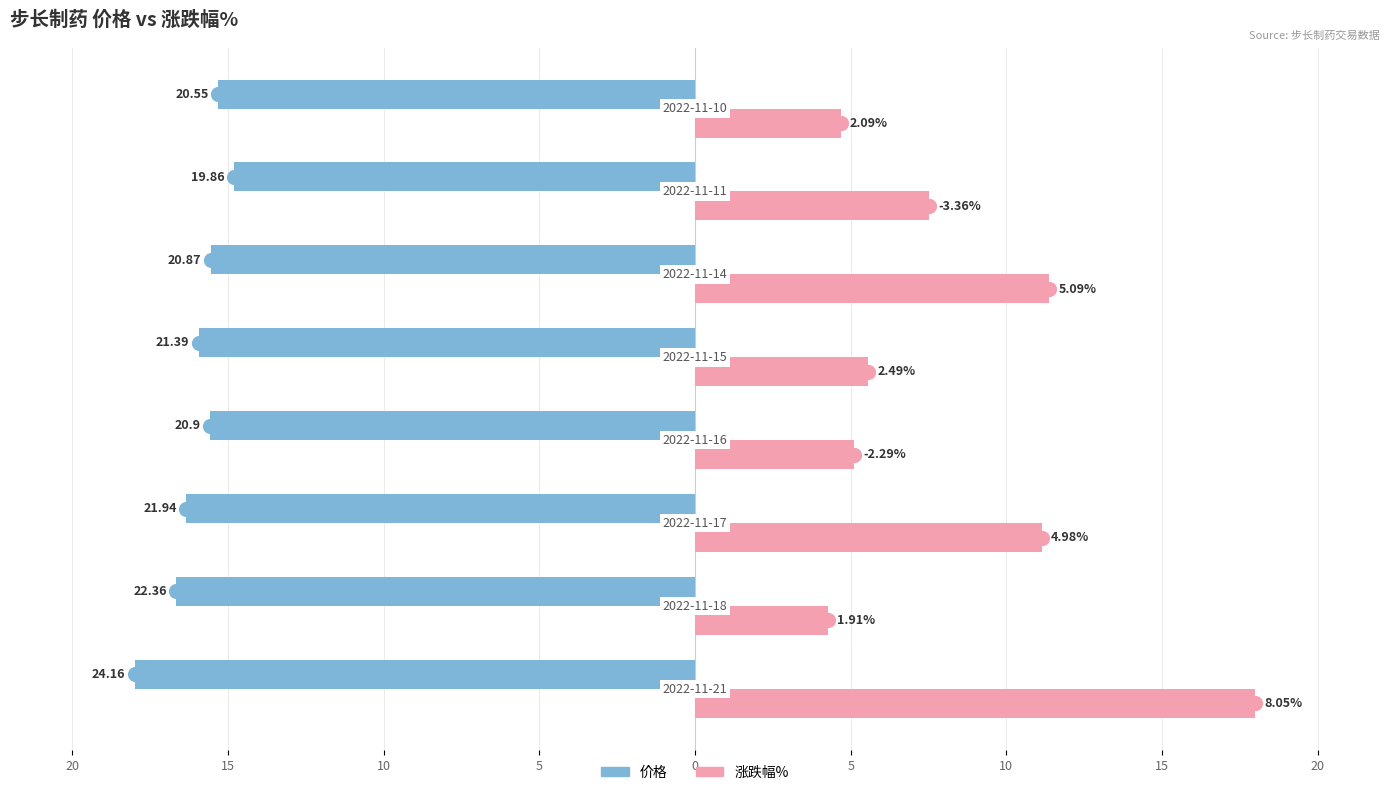

Which series has the largest Y range (max minus min)?

涨跌幅%